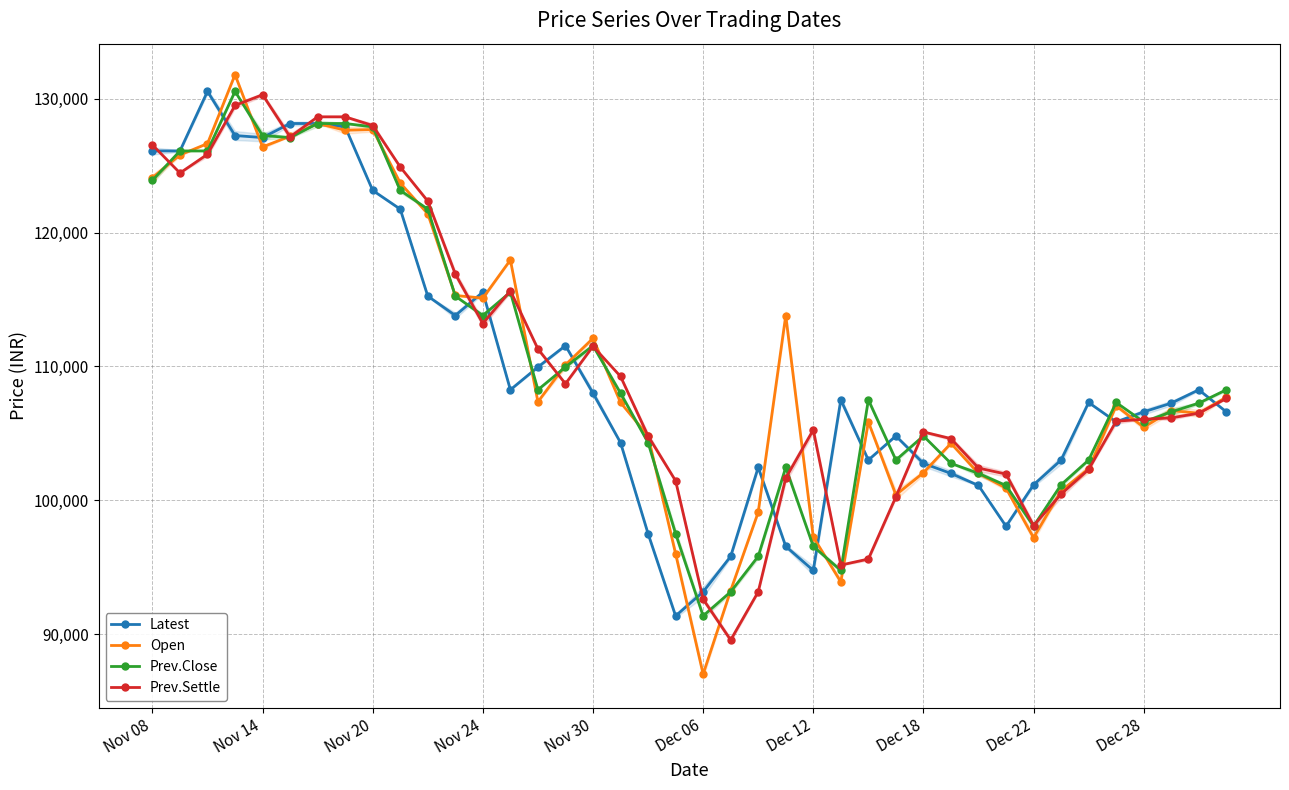

How many lines are shown in the chart?

4